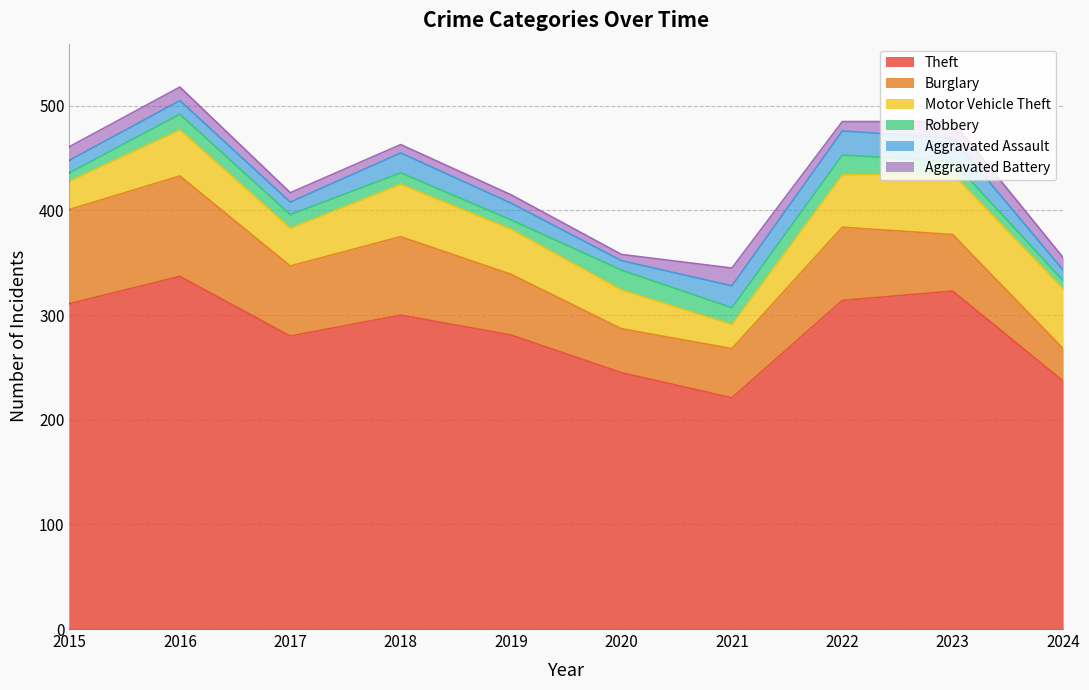

Does the chart display data point markers on the line(s)?

No